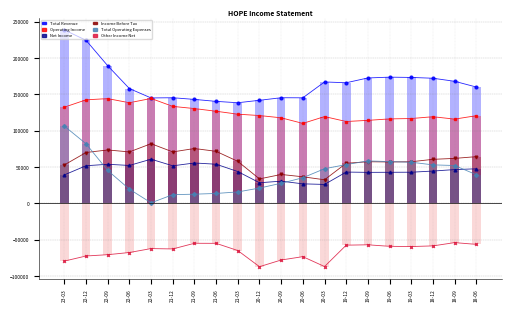

Reading left to right, extract all data points from this chart.

Total Revenue: 238400	224200	189200	157800	144900	145200	142900	140200	138300	141700	145200	145100	166900	165800	172400	173500	173100	172000	167800	159900
Operating Income: 132200	142300	144000	138300	144200	133300	130300	126600	122600	120700	117600	109900	119300	112500	114100	116100	116600	119100	115800	120500
Net Income: 39100	51700	53700	52100	60700	51600	55500	53800	43700	28300	30500	26800	26000	43000	42600	42700	42800	44400	46400	47500
Income Before Tax: 52800	69900	73400	70700	82000	70700	75400	71500	57700	33600	39700	36500	32400	55100	57200	56900	57200	60500	61800	64200
Total Operating Expenses: 106200	81900	45200	19500	700	11900	12600	13600	15700	21000	27600	35200	47600	53300	58300	57400	56500	52900	52000	39400
Other Income Net: -79400	-72400	-70600	-67600	-62200	-62700	-54900	-55000	-64900	-87100	-77900	-73300	-86900	-57500	-57000	-59100	-59400	-58500	-54000	-56400